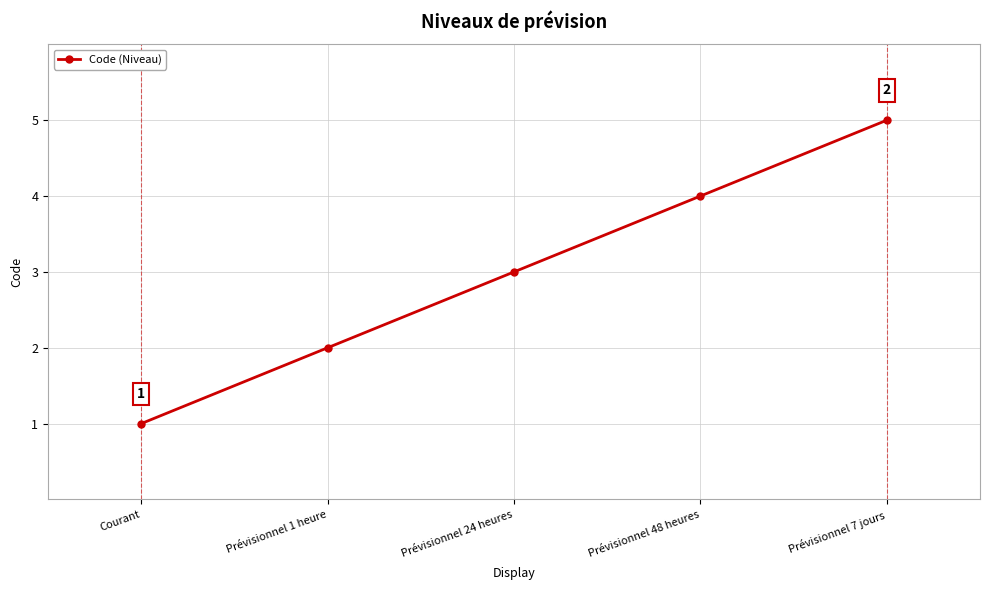

What is the difference between the values at Courant and Prévisionnel 7 jours?

4